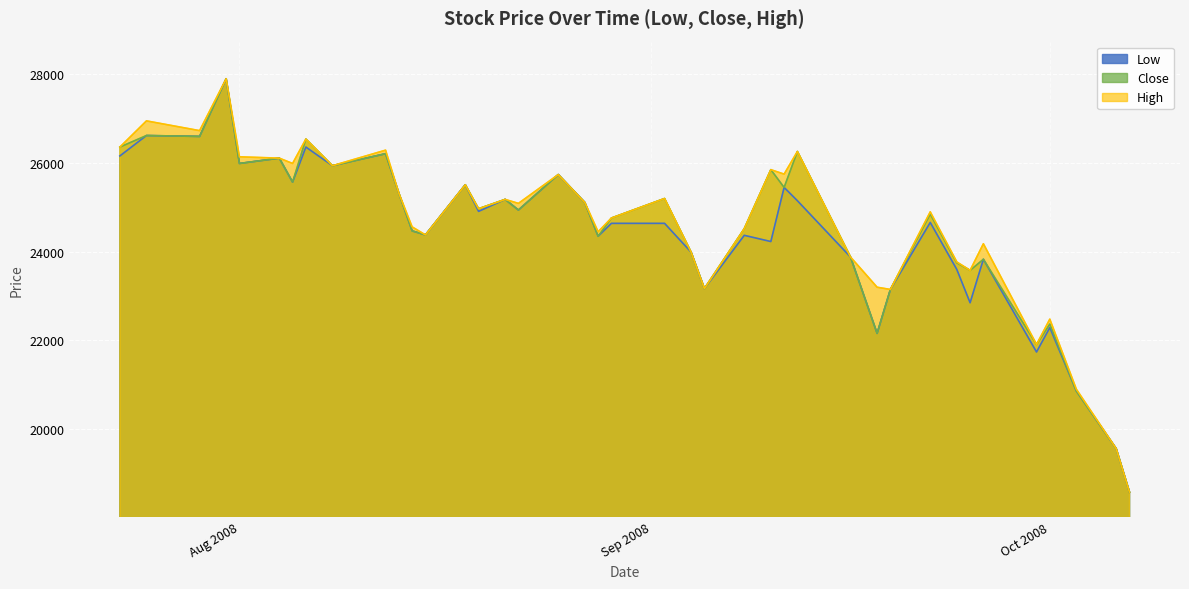

What is the sum of all Close values?

981490